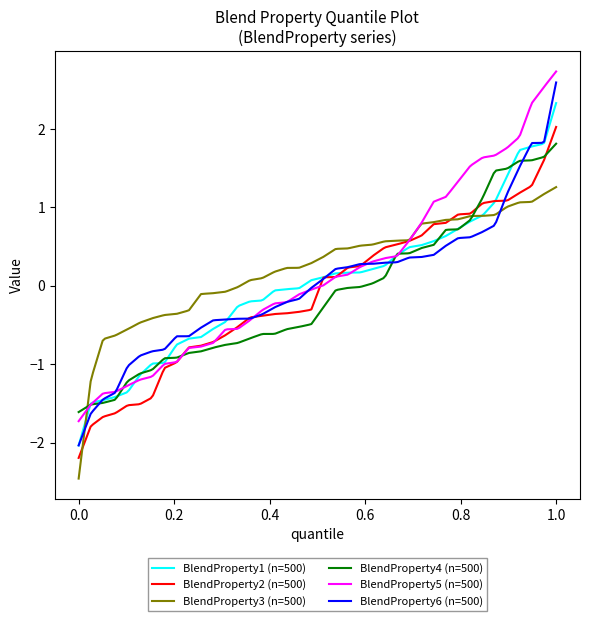

Which series has the widest spread of values?

BlendProperty6 (n=500)